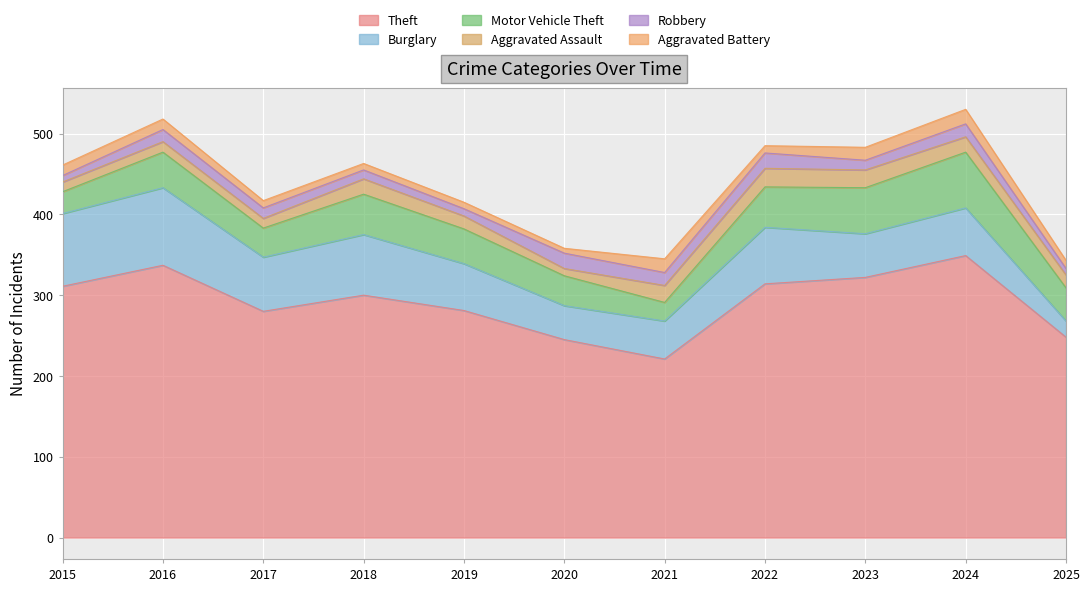

Where is the first local maximum for Aggravated Assault?

2016